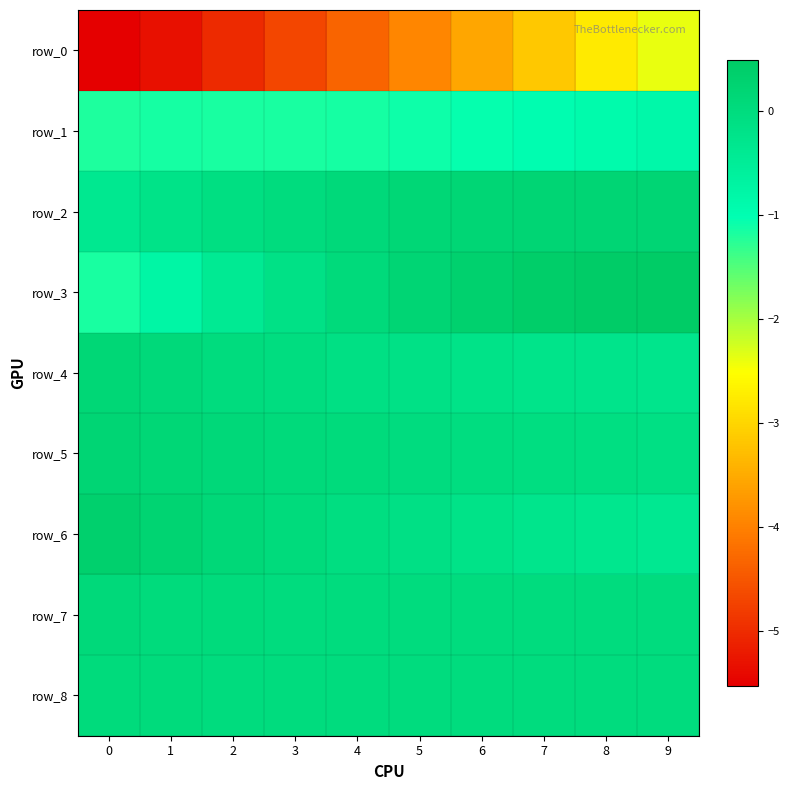

Which series has the widest spread of values?

row_0